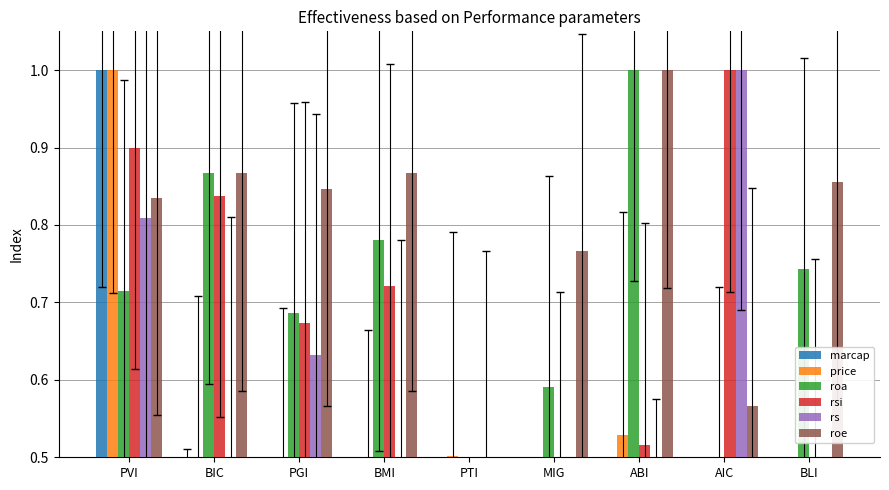

At how many categories does at least one series exceed 0?

9